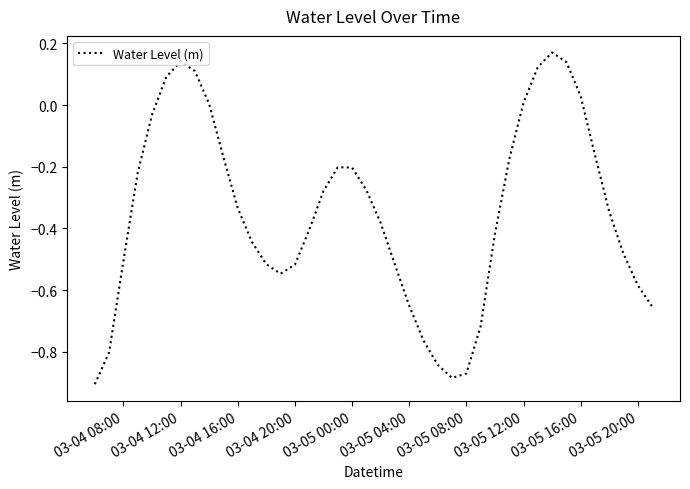

How many interior local valleys (lower than both neighbors) does the data have?

2